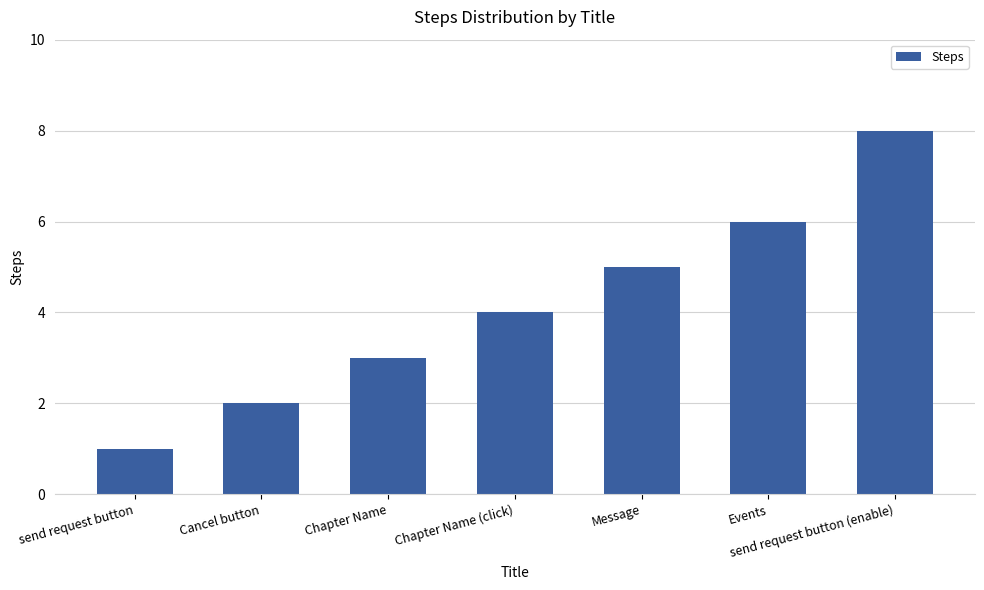

What is the greatest value displayed?

8